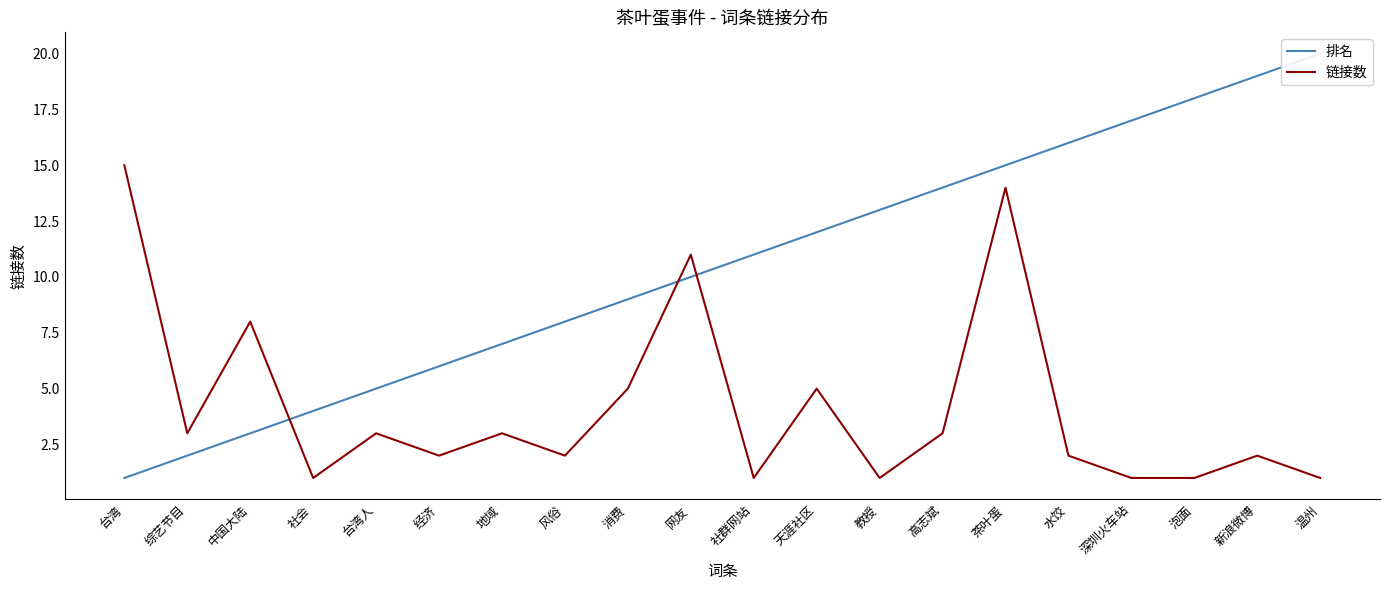

What position from the right is 网友?

11